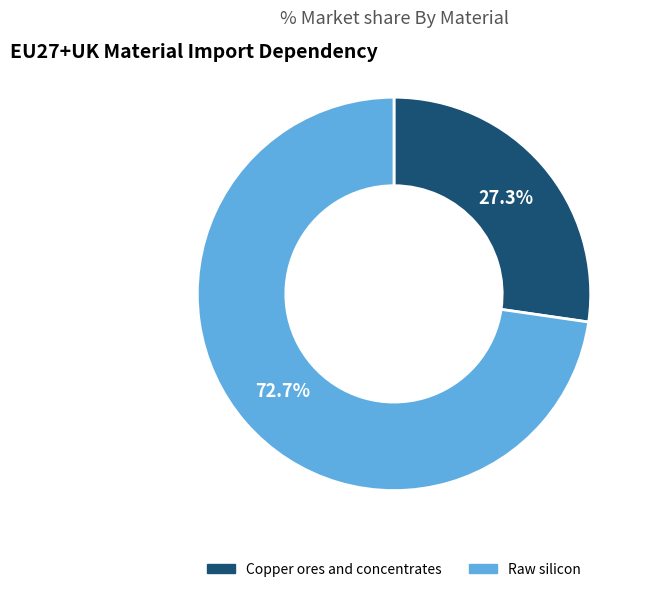

How many segments does this pie chart have?

2